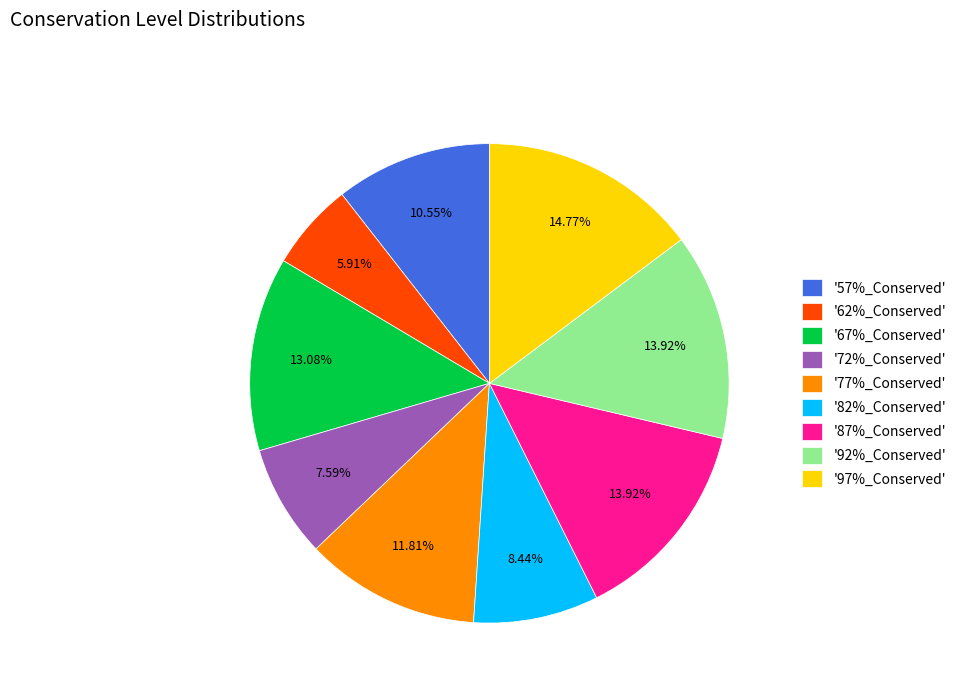

Approximately how many times larger is the value at '57%_Conserved' compared to '97%_Conserved'?

0.7